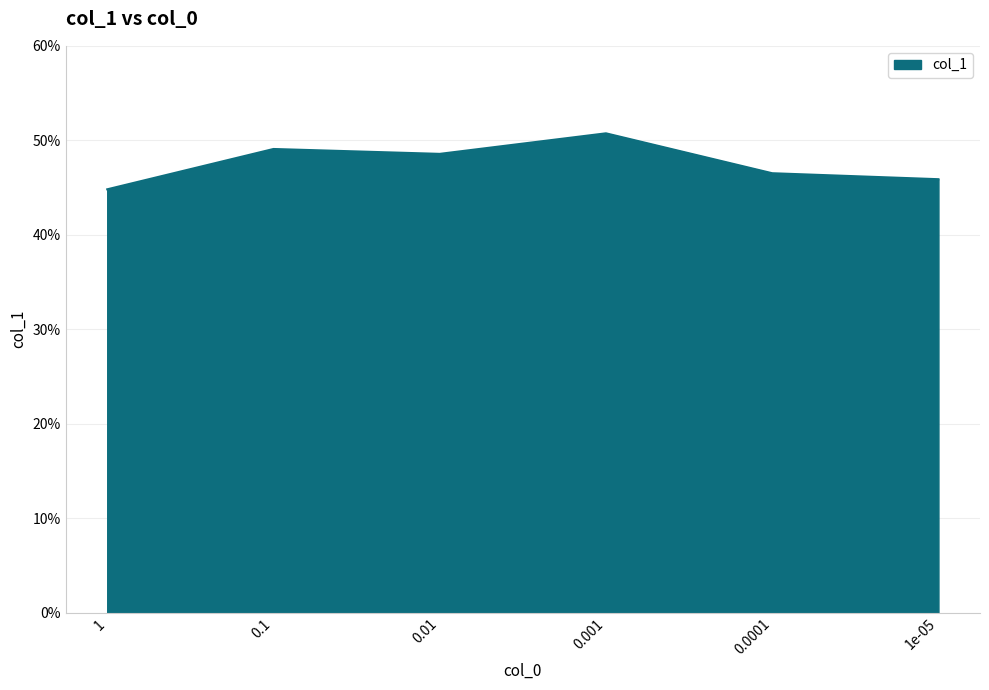

How many values are between 0 and 1?

6